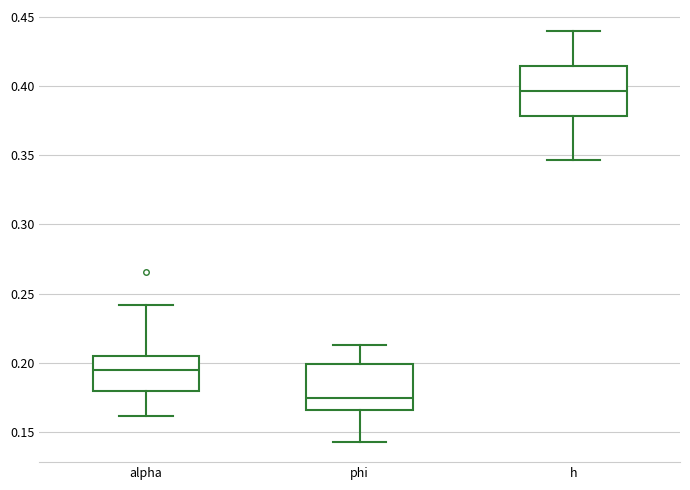

Reading left to right, transcribe this box plot: for each box, give where its median line is, the range the box spans, and where its two whiskers end, as read against the y-axis. The values are not printed on the chart, so give them approximately, as read against the axis.

alpha: median 0.195, box 0.180 to 0.205, whiskers 0.160 to 0.240
phi: median 0.175, box 0.165 to 0.200, whiskers 0.145 to 0.215
h: median 0.395, box 0.380 to 0.415, whiskers 0.345 to 0.440